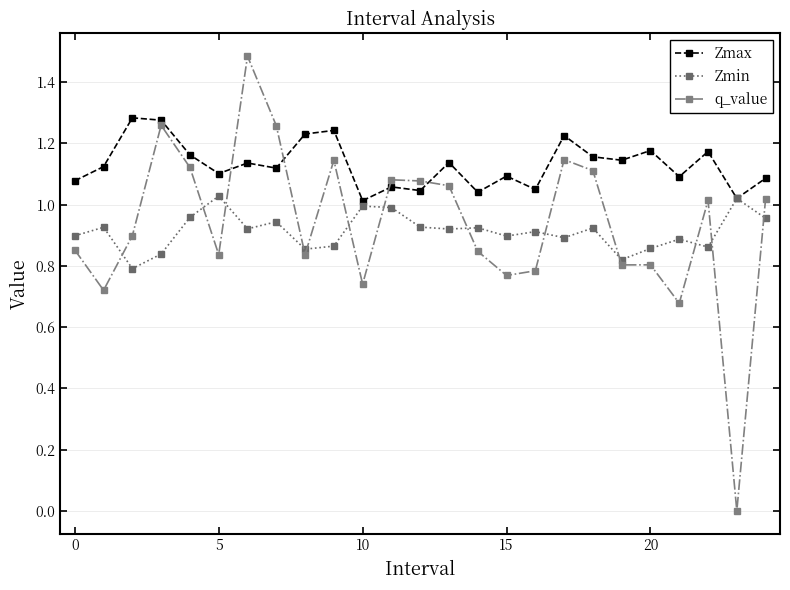

Which series has the largest total across all categories?

Zmax